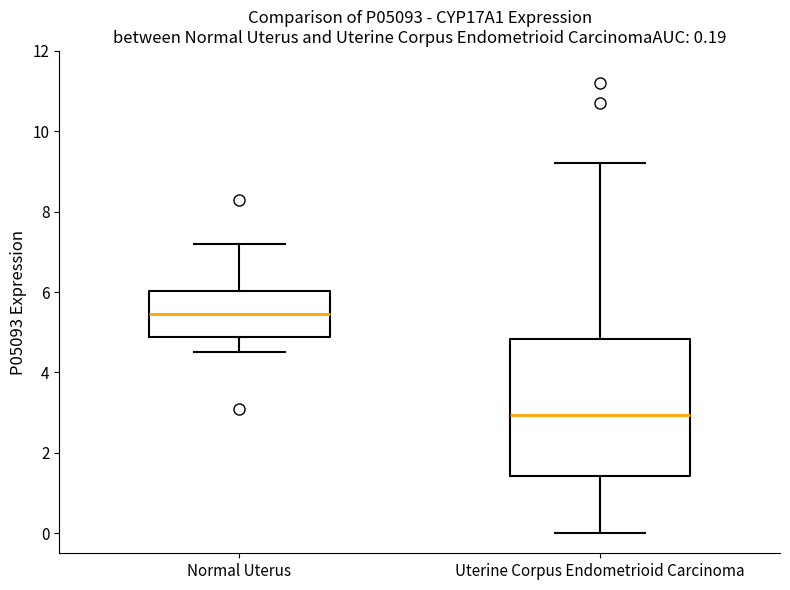

Comparing the boxes themselves (not the whiskers), which one is the tallest?

Uterine Corpus Endometrioid Carcinoma